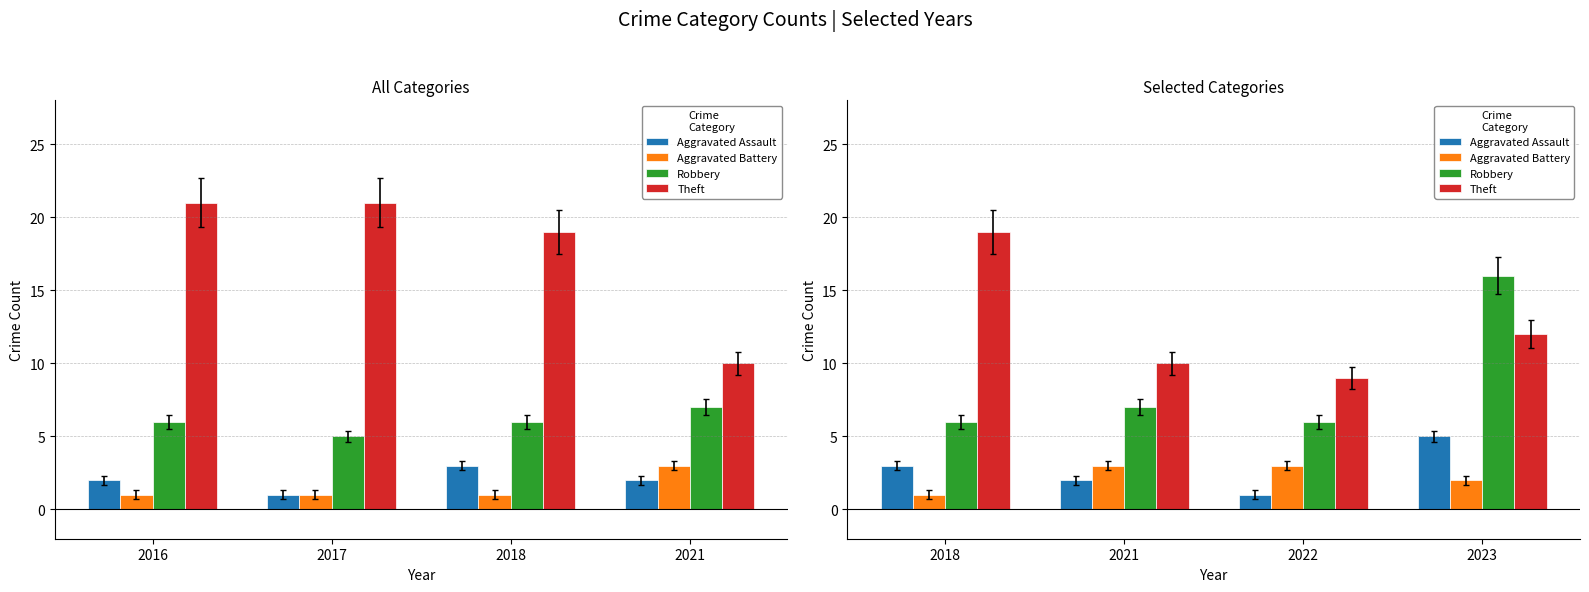

What is the value of the Aggravated Assault bar at the 4th from the left?

5